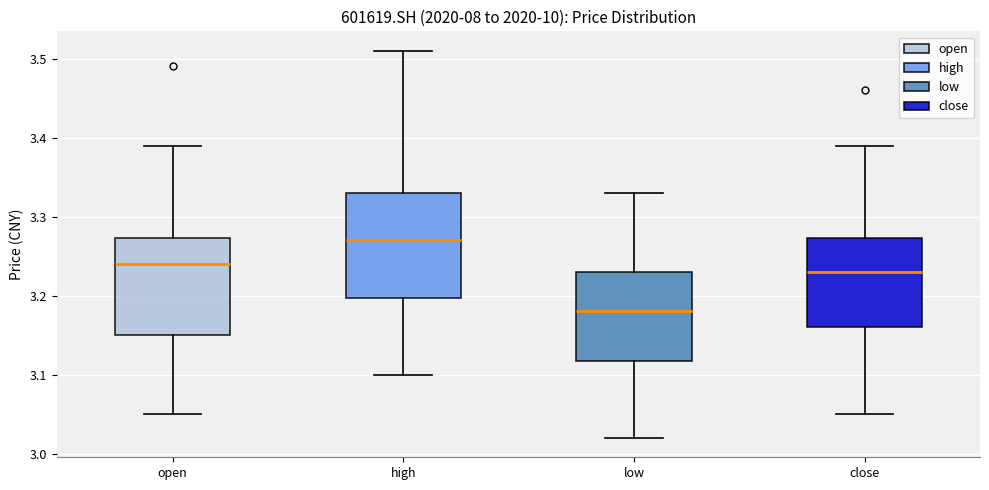

Where is the upper edge of the box for low on the y-axis? The values are not printed on the chart, so give them approximately, as read against the axis.

3.23